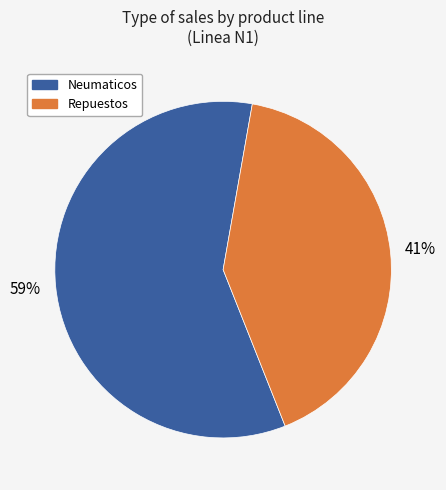

Is there any slice that represents more than half of the pie?

Yes